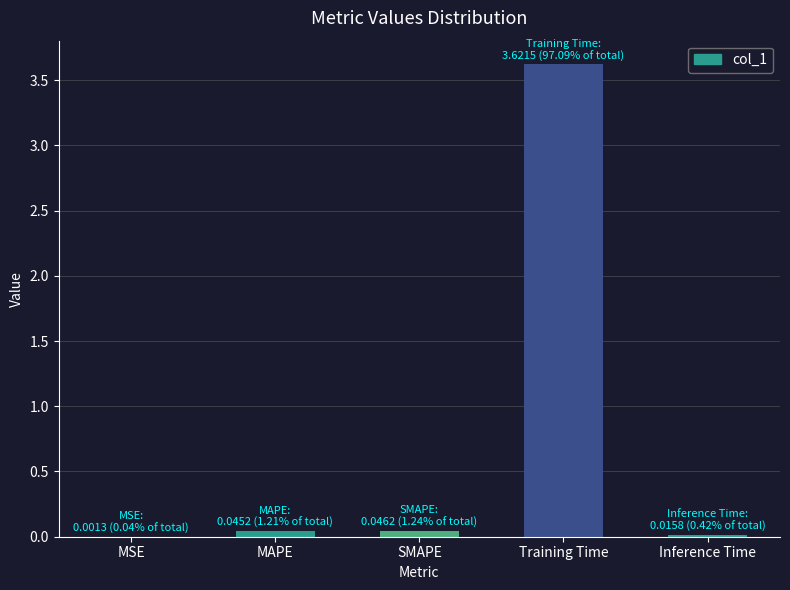

At which category does the chart reach its peak across all series?

Training Time